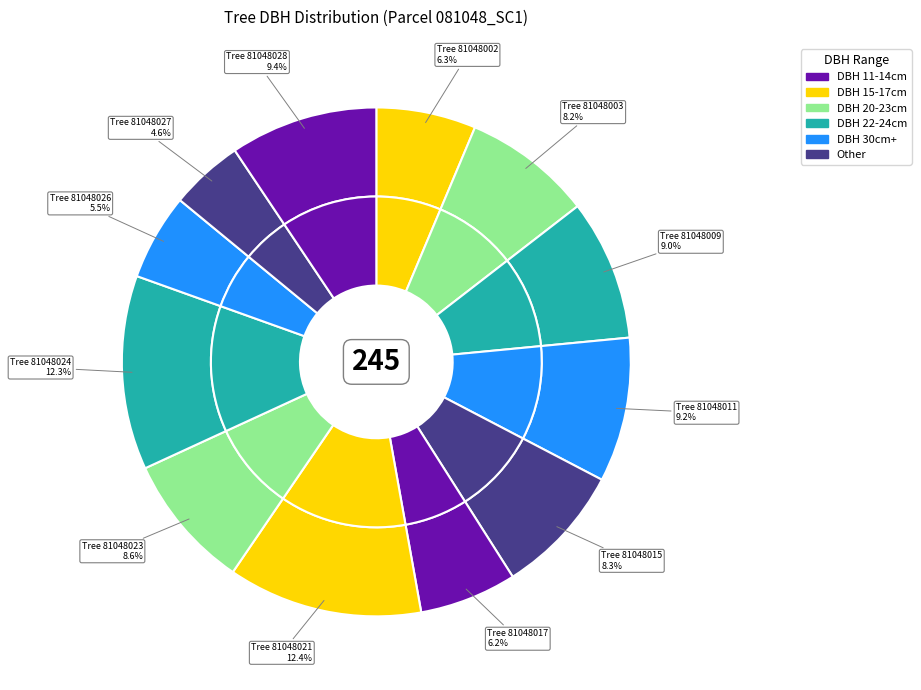

True or false: 81048015 accounts for 20% of the total.

False